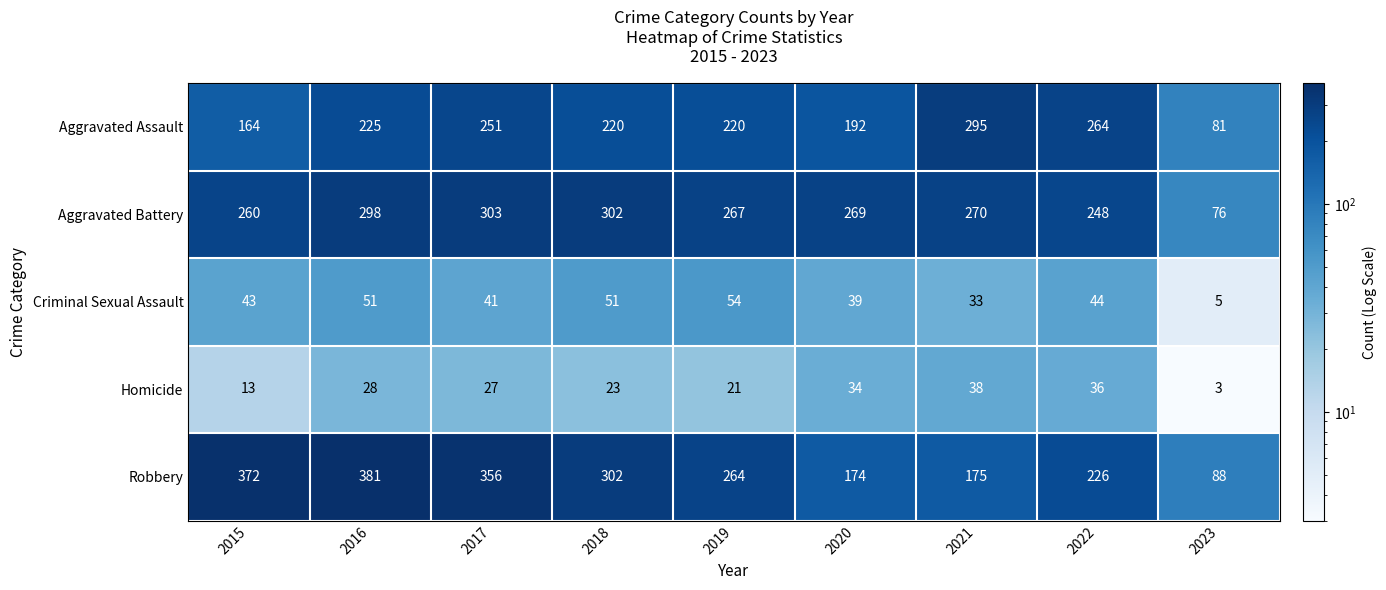

At which category does the chart reach its peak across all series?

2016